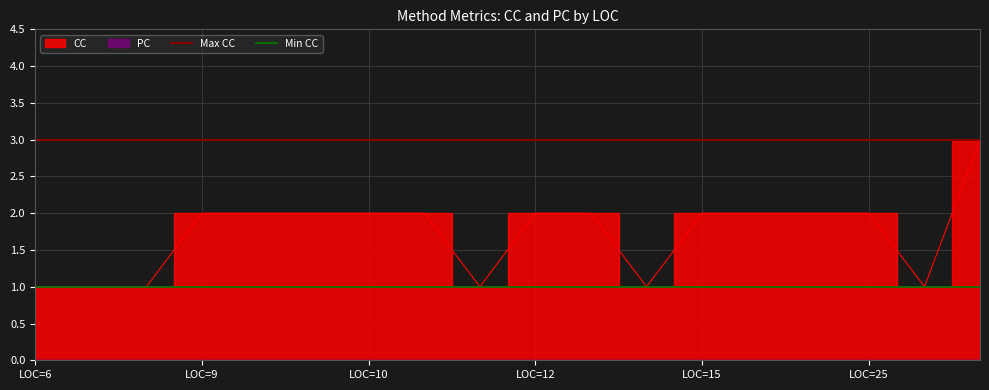

Which series has the widest spread of values?

Max CC